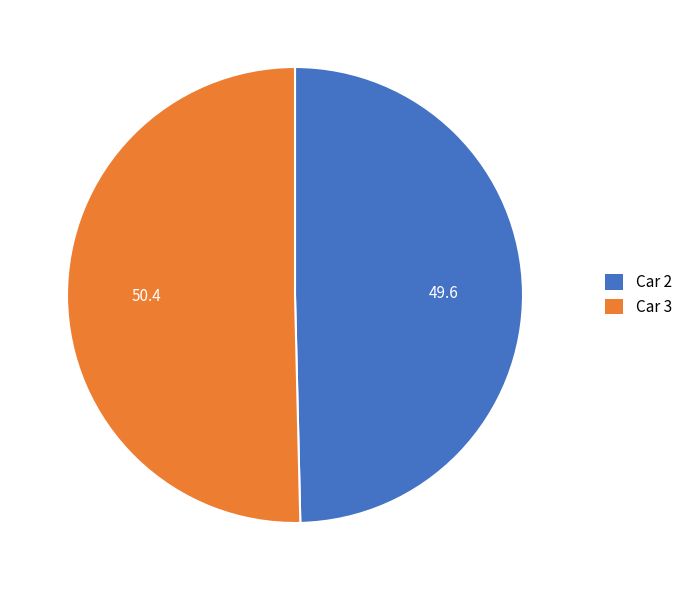

Is there a majority slice in this chart?

Yes